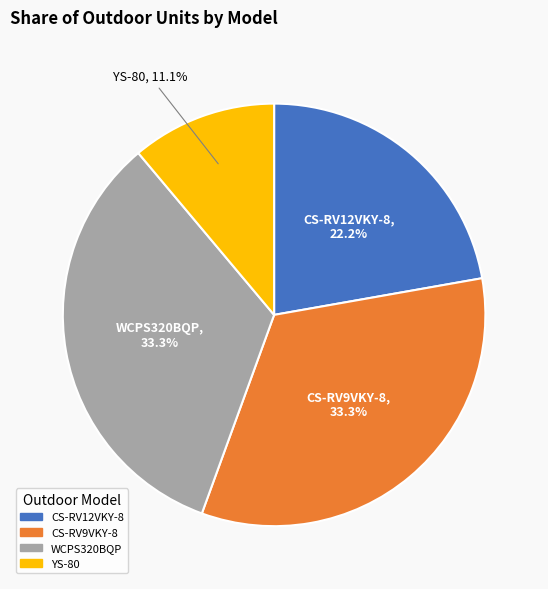

True or false: CS-RV9VKY-8 accounts for 33% of the total.

True